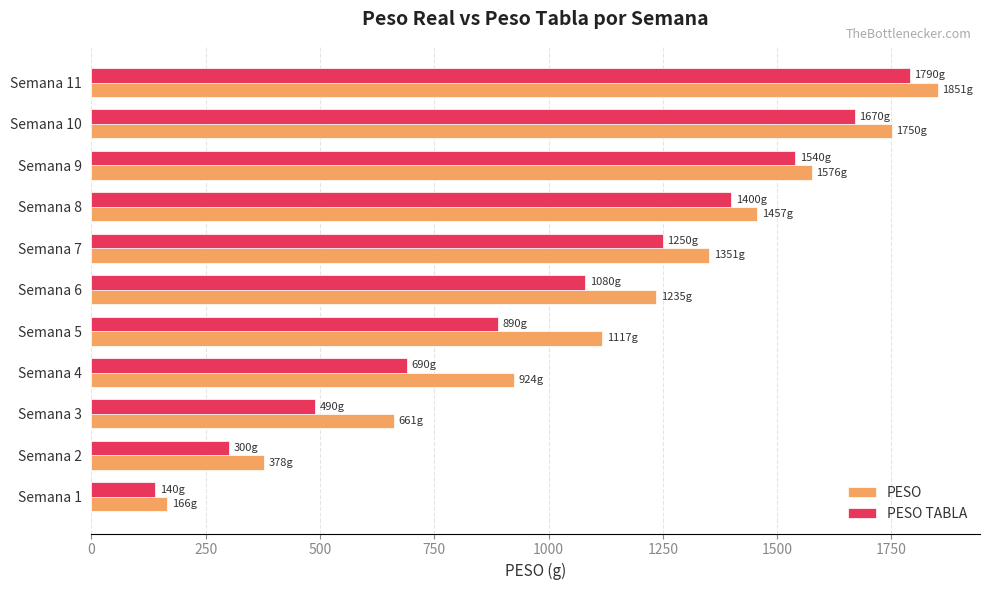

Where is PESO TABLA nearest to the value 965?

Semana 5